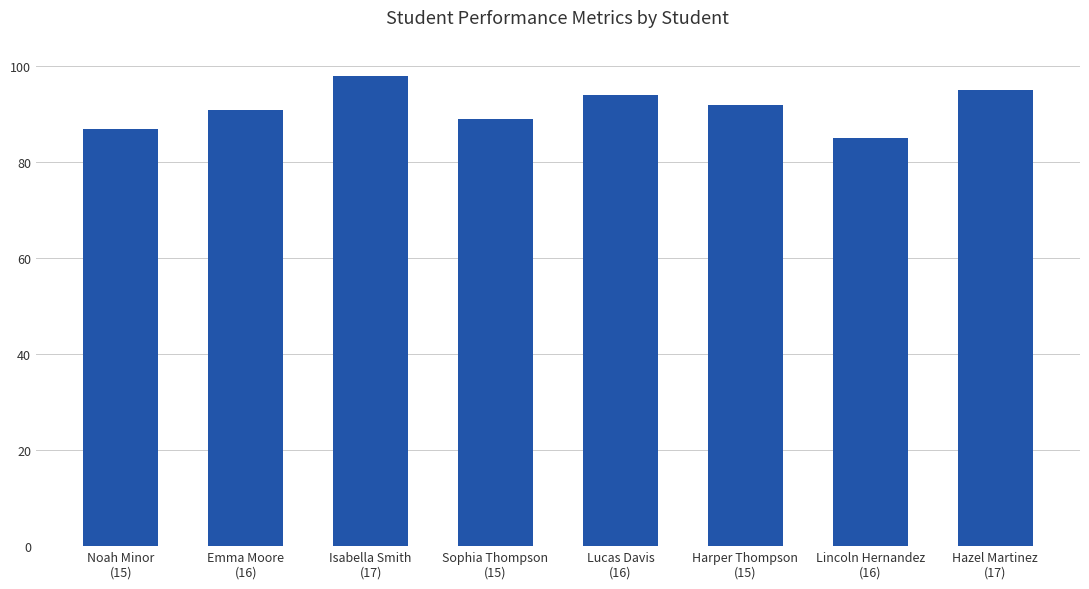

What is the change in value from Emma Moore
(16) to Isabella Smith
(17)?

+7